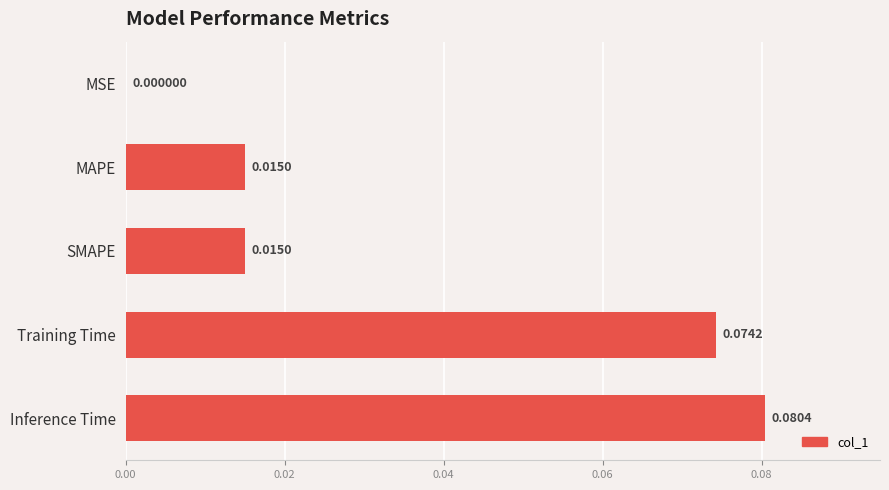

Are the bars horizontal?

Yes